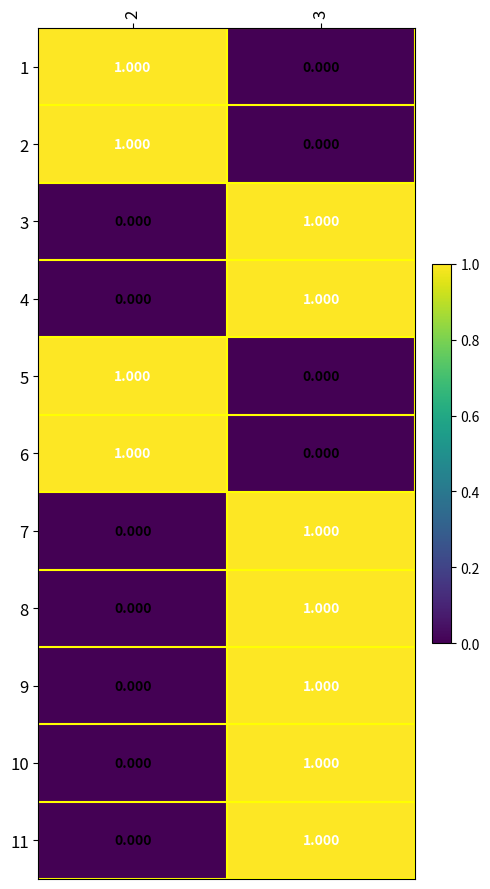

How many data points in 9 are less than 1?

1